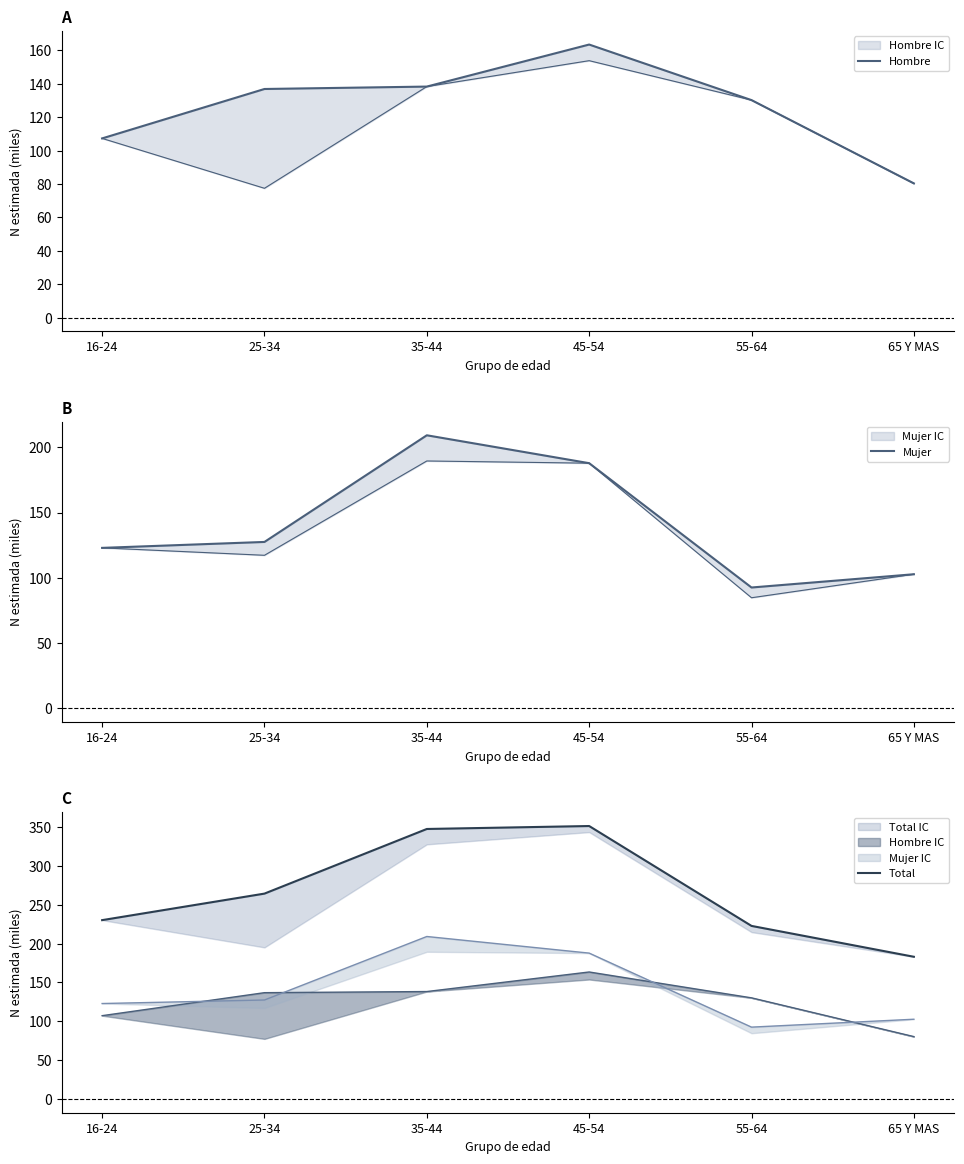

True or false: Hombre and Total intersect in this chart.

False